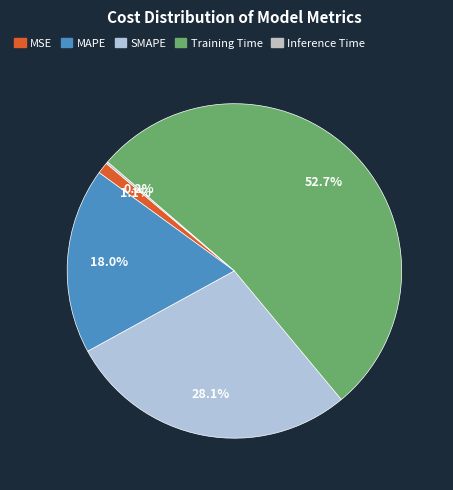

To the nearest percent, what is the difference between the MAPE and Training Time slice percentages?

35%